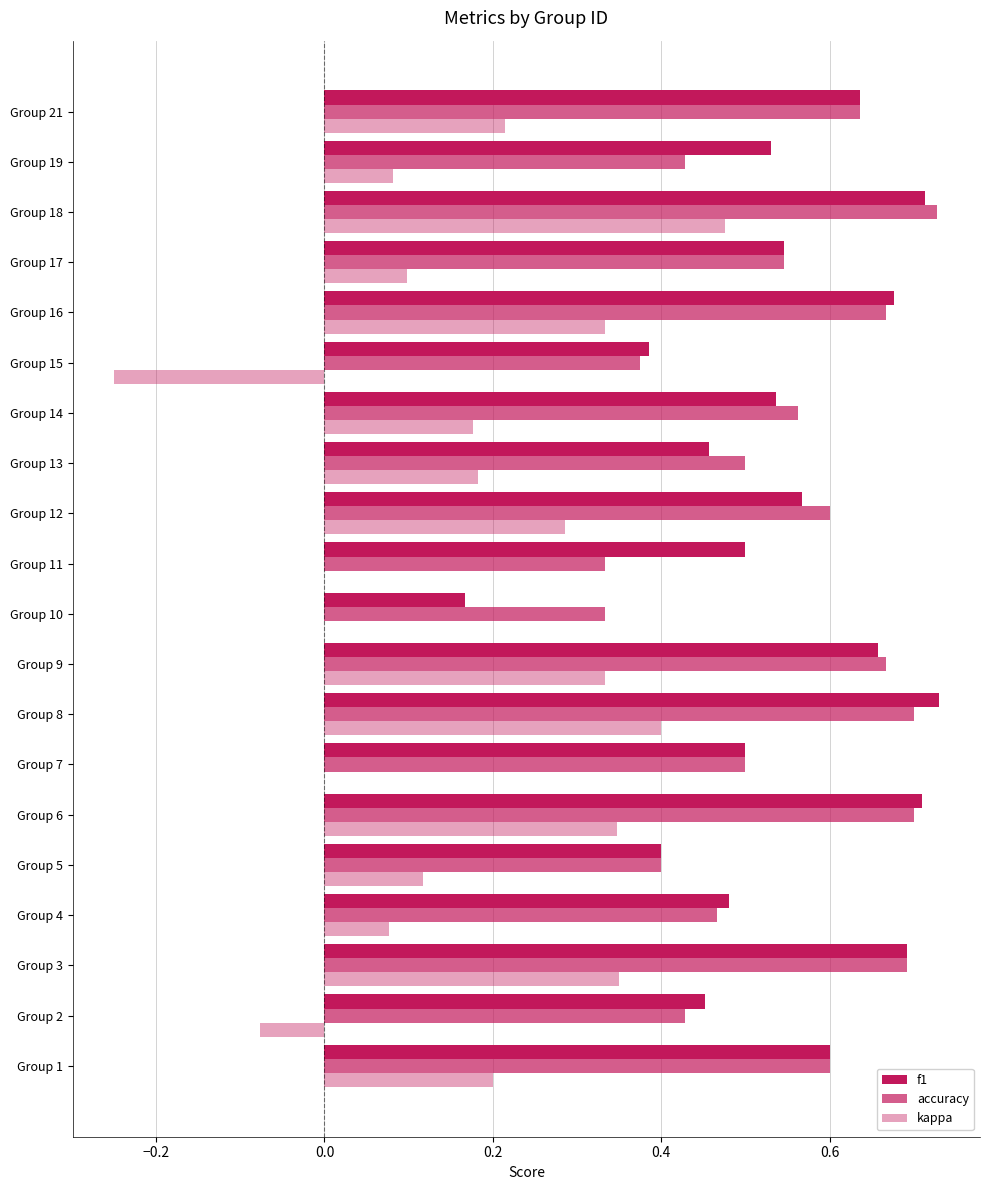

Which series has the widest spread of values?

kappa